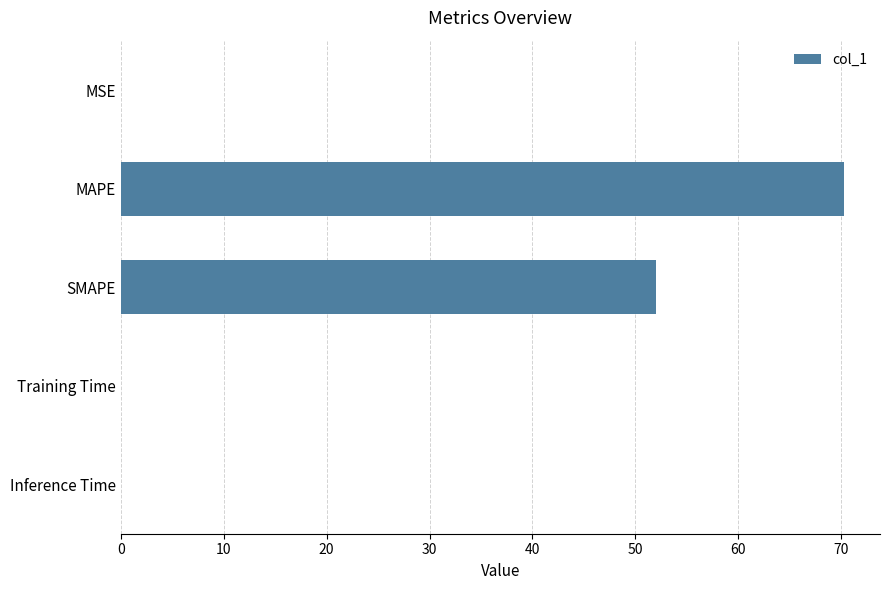

The value at MAPE is 44.0. True or false?

False